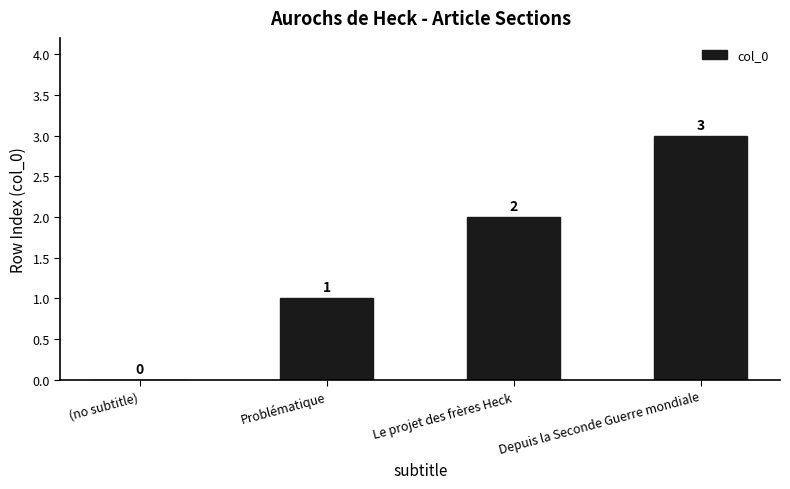

At which category does the chart reach its peak across all series?

Depuis la Seconde Guerre mondiale